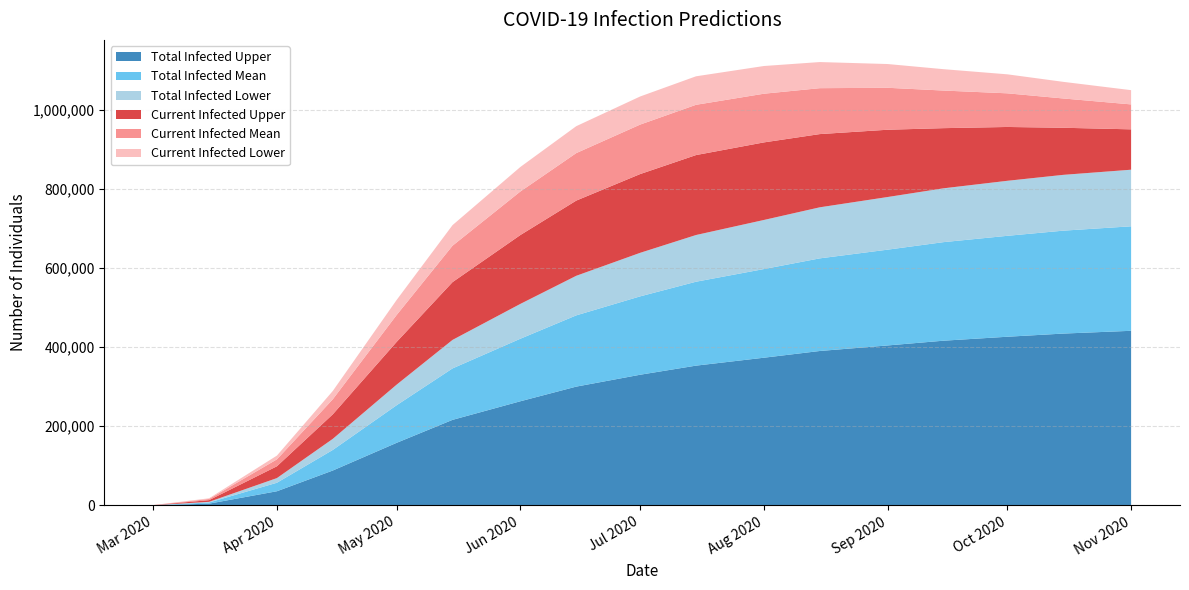

Reading right to left, transcribe all the data shown in this chart.

predicted_current_infected_lower: 2020-11-01=36000	2020-10-15=42000	2020-10-01=48000	2020-09-15=54000	2020-09-01=60000	2020-08-15=66000	2020-08-01=70000	2020-07-15=72000	2020-07-01=71000	2020-06-15=68000	2020-06-01=62000	2020-05-15=52000	2020-05-01=38000	2020-04-15=21000	2020-04-01=9503	2020-03-15=1673	2020-03-01=60
predicted_current_infected_mean: 2020-11-01=63000	2020-10-15=74000	2020-10-01=85000	2020-09-15=95000	2020-09-01=106000	2020-08-15=116000	2020-08-01=123000	2020-07-15=127000	2020-07-01=125000	2020-06-15=120000	2020-06-01=110000	2020-05-15=92000	2020-05-01=68000	2020-04-15=38000	2020-04-01=17484	2020-03-15=2954	2020-03-01=113
predicted_current_infected_upper: 2020-11-01=102000	2020-10-15=119000	2020-10-01=136000	2020-09-15=152000	2020-09-01=170000	2020-08-15=185000	2020-08-01=196000	2020-07-15=202000	2020-07-01=199000	2020-06-15=190000	2020-06-01=174000	2020-05-15=146000	2020-05-01=108000	2020-04-15=62000	2020-04-01=29829	2020-03-15=4267	2020-03-01=165
predicted_total_infected_lower: 2020-11-01=143000	2020-10-15=141000	2020-10-01=139000	2020-09-15=136000	2020-09-01=133000	2020-08-15=129000	2020-08-01=124000	2020-07-15=118000	2020-07-01=110000	2020-06-15=100000	2020-06-01=88000	2020-05-15=72000	2020-05-01=52000	2020-04-15=28000	2020-04-01=11781	2020-03-15=1673	2020-03-01=60
predicted_total_infected_mean: 2020-11-01=264000	2020-10-15=260000	2020-10-01=255000	2020-09-15=249000	2020-09-01=242000	2020-08-15=234000	2020-08-01=224000	2020-07-15=212000	2020-07-01=198000	2020-06-15=180000	2020-06-01=158000	2020-05-15=130000	2020-05-01=95000	2020-04-15=52000	2020-04-01=21461	2020-03-15=2954	2020-03-01=113
predicted_total_infected_upper: 2020-11-01=441000	2020-10-15=434000	2020-10-01=426000	2020-09-15=416000	2020-09-01=404000	2020-08-15=390000	2020-08-01=373000	2020-07-15=353000	2020-07-01=330000	2020-06-15=300000	2020-06-01=263000	2020-05-15=216000	2020-05-01=158000	2020-04-15=88000	2020-04-01=35631	2020-03-15=4267	2020-03-01=165